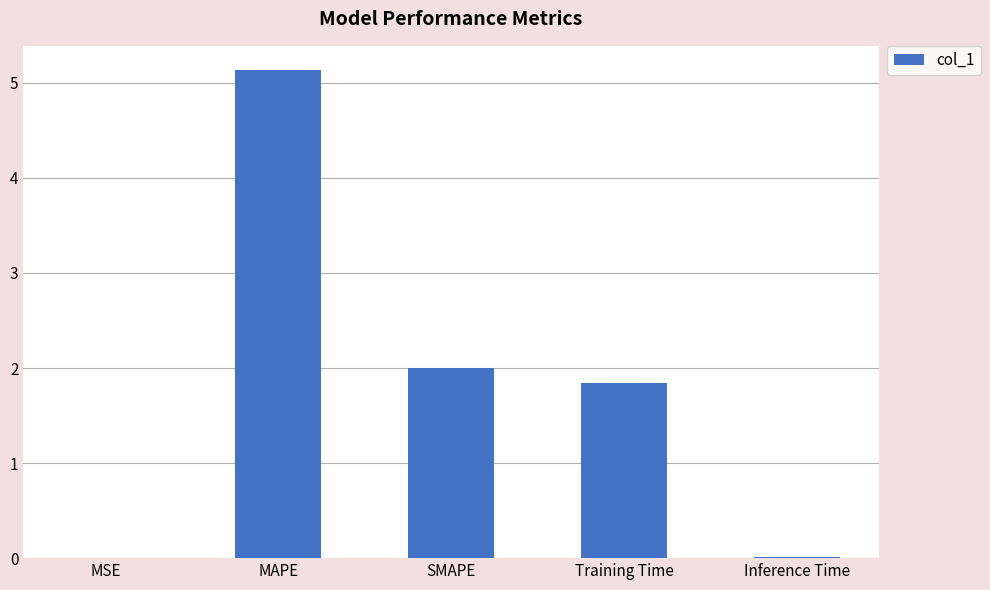

True or false: the data shows 9.2 at MAPE.

False